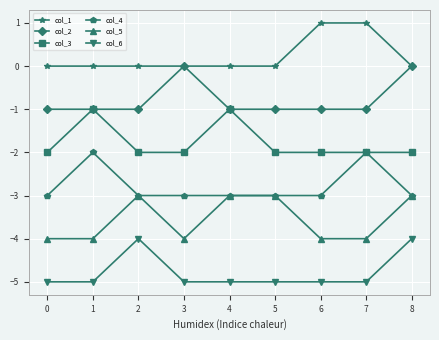

List the series in order of their peak value, highest first.

col_1, col_2, col_3, col_4, col_5, col_6